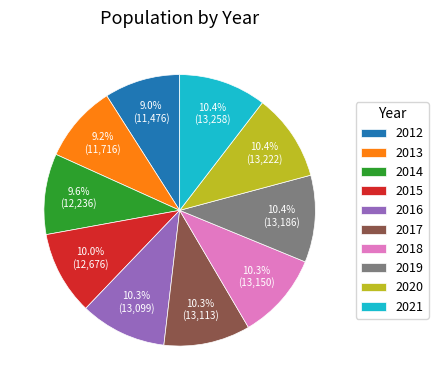

Count the number of slices in the pie.

10